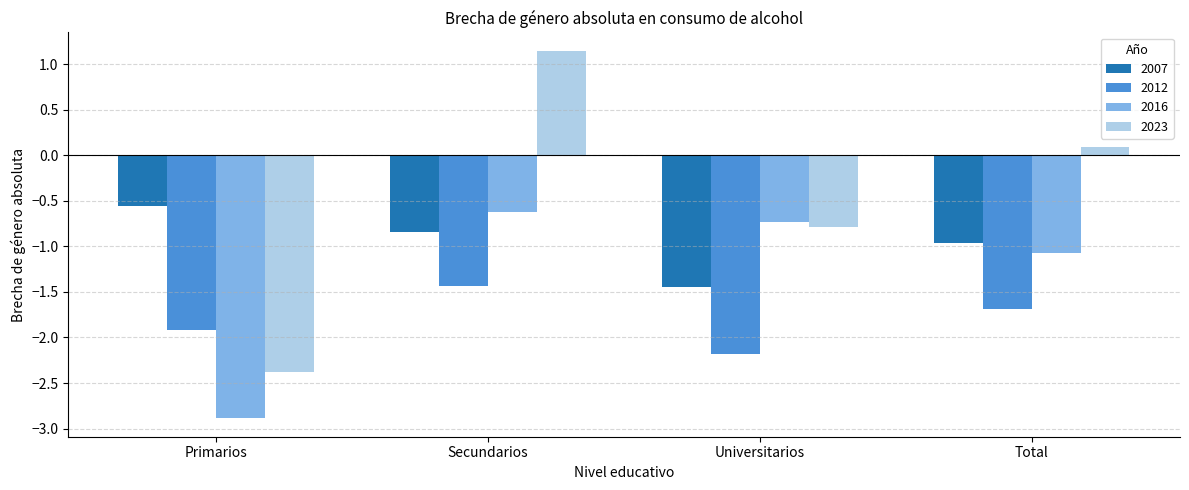

Which series has the widest spread of values?

2023